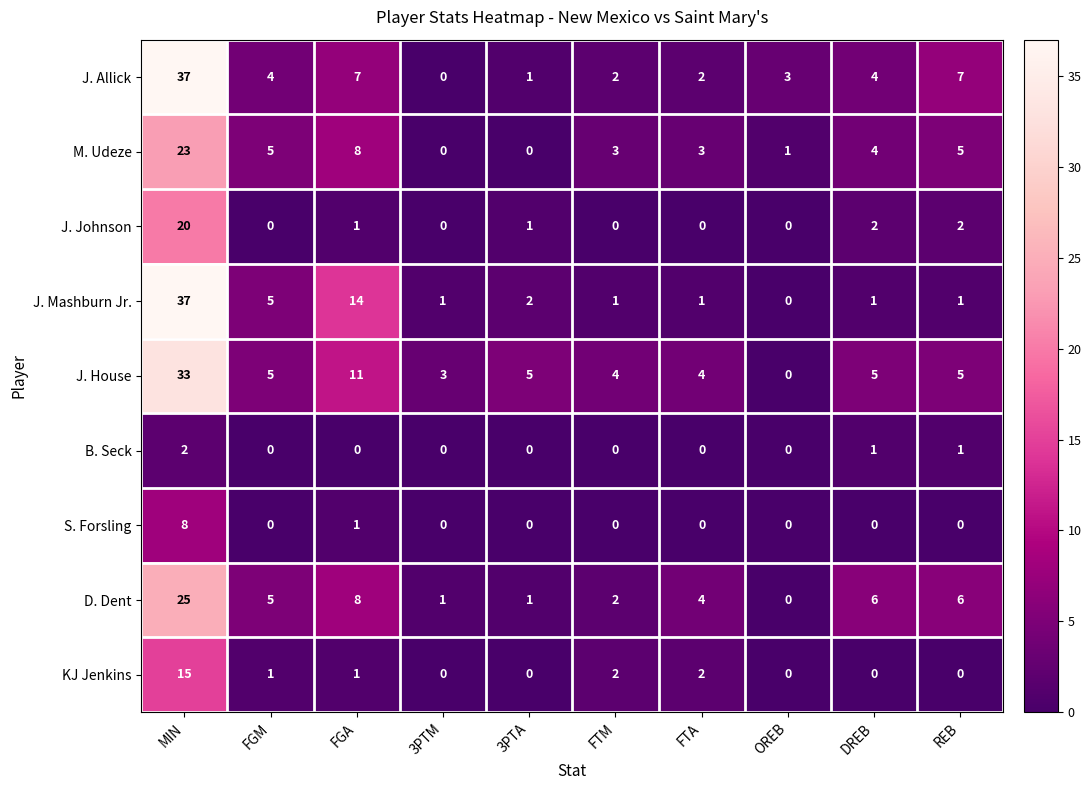

Which category has the highest value in the S. Forsling series?

MIN